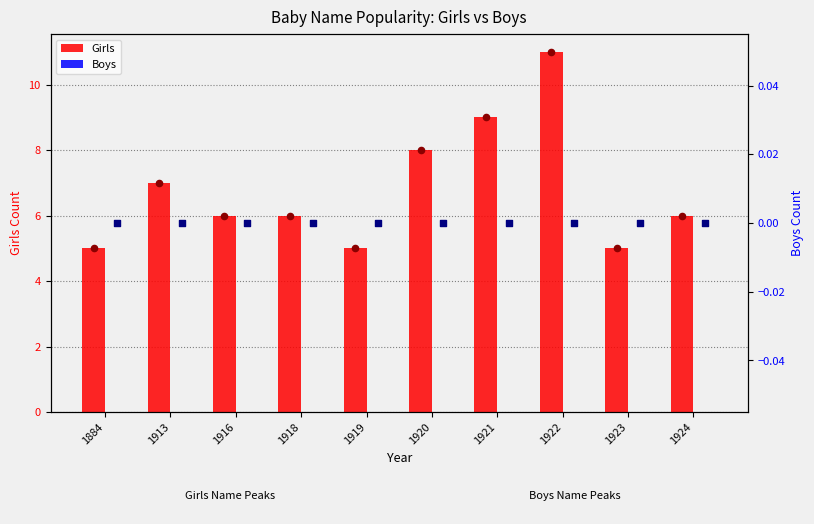

At how many categories does at least one series exceed 2?

10